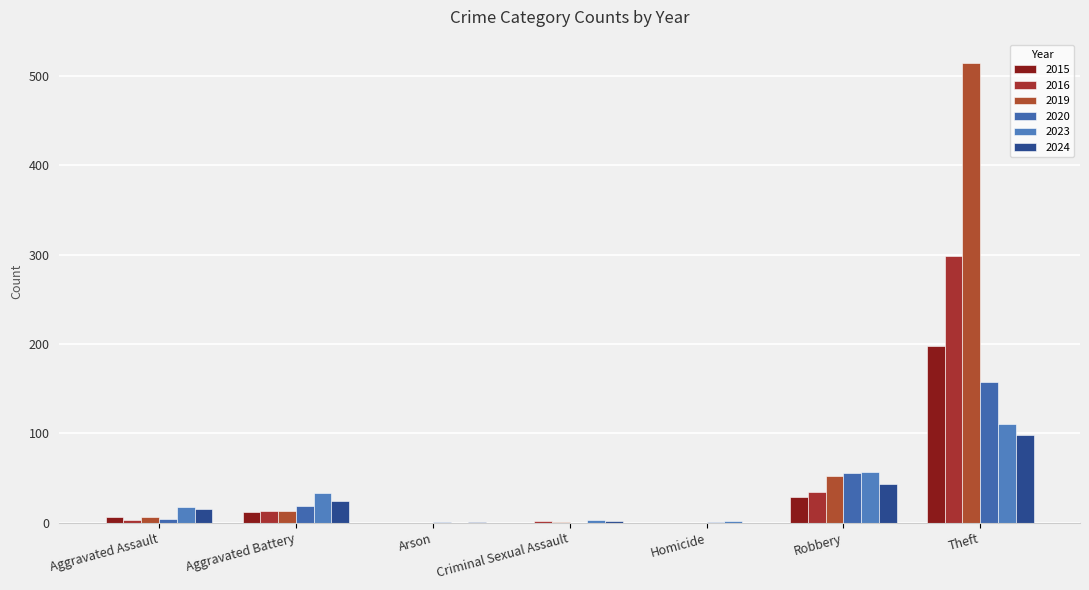

Count the number of categories in the chart.

7